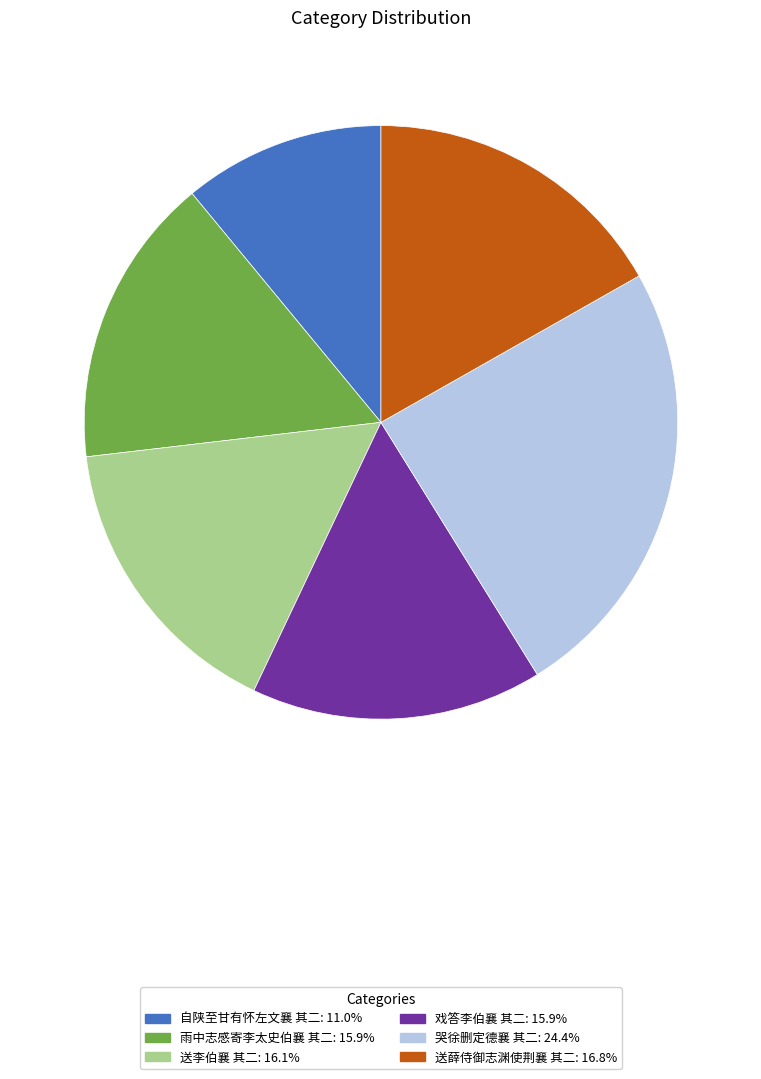

Combined, do 戏答李伯襄 其二 and 自陕至甘有怀左文襄 其二 account for over 50%?

No